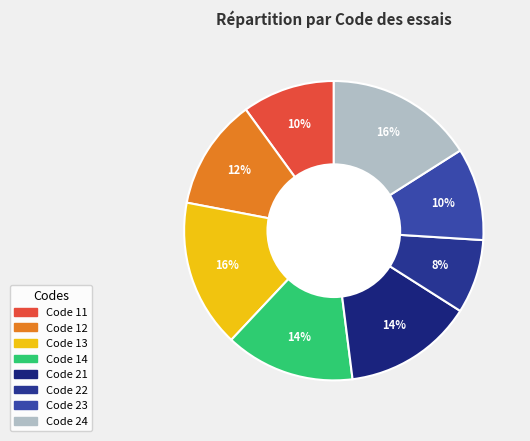

What is the smallest slice in the pie chart?

22